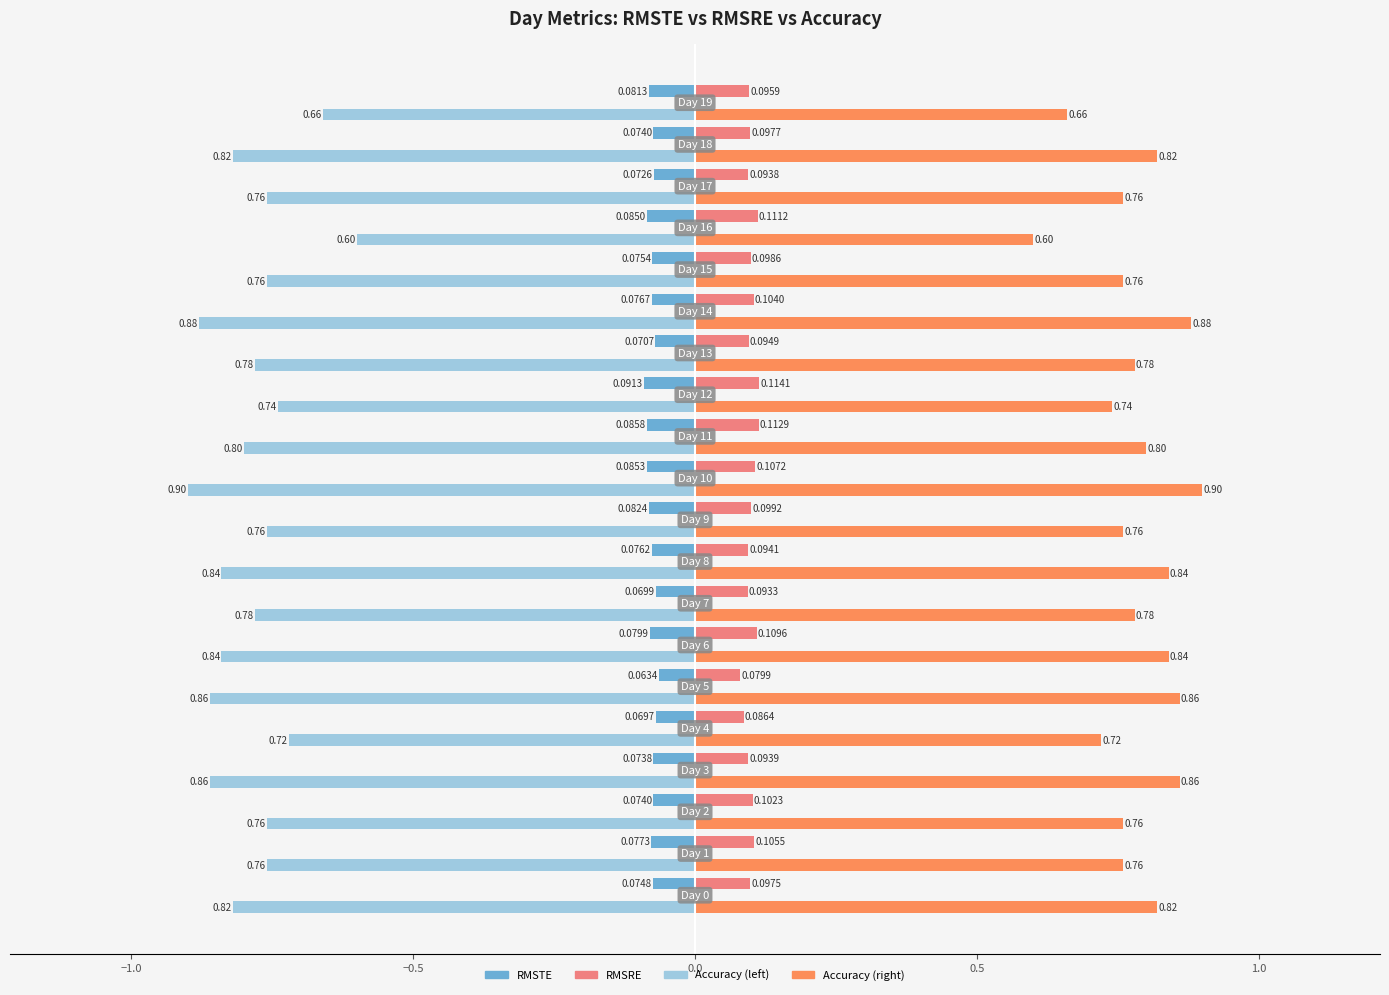

Which series has the largest total across all categories?

Accuracy (right)